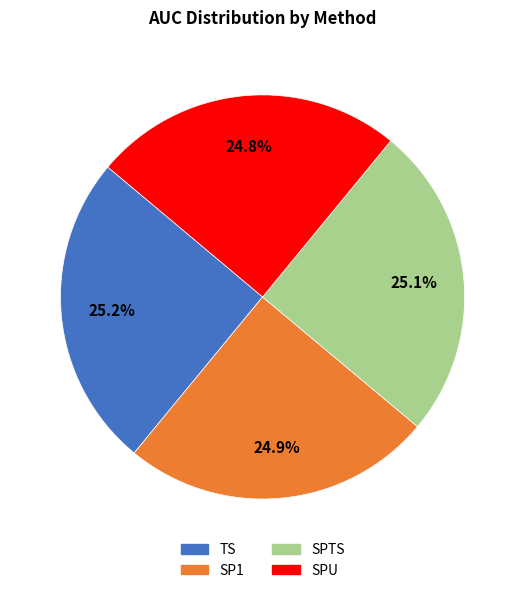

Does TS represent more than half of the total?

No